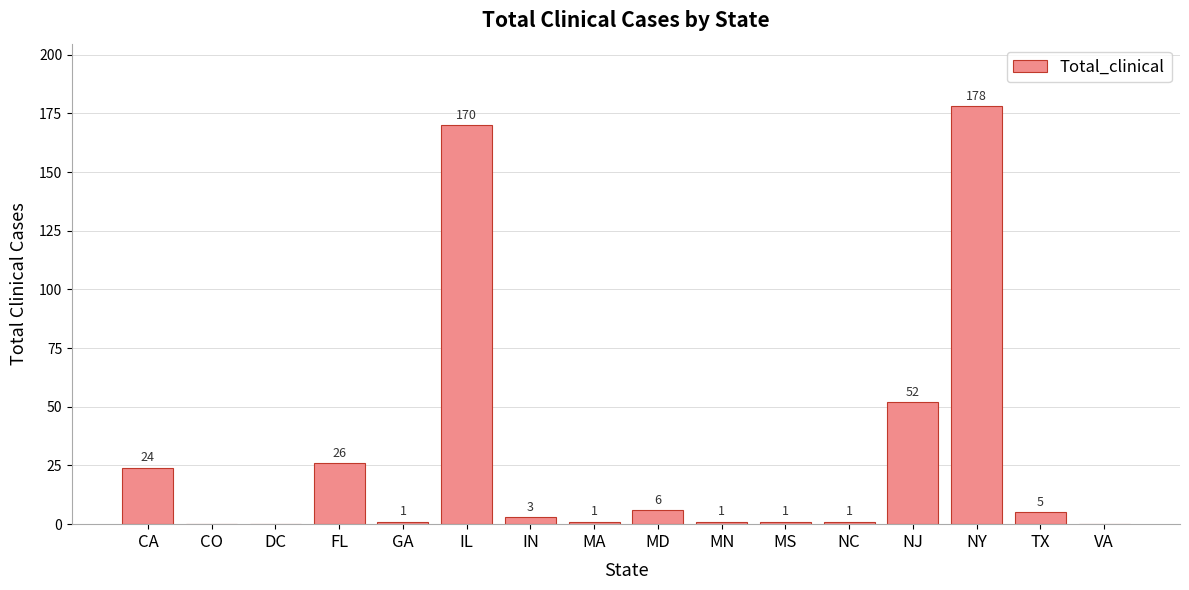

How many positive values are there?

13